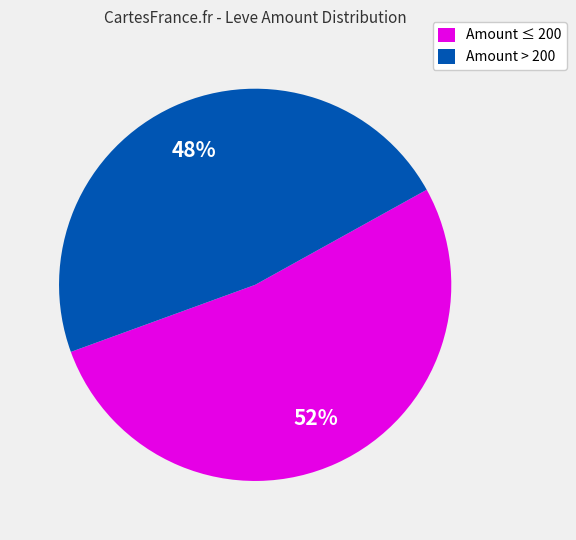

Is the sum of Amount > 200 and Amount ≤ 200 greater than half?

Yes